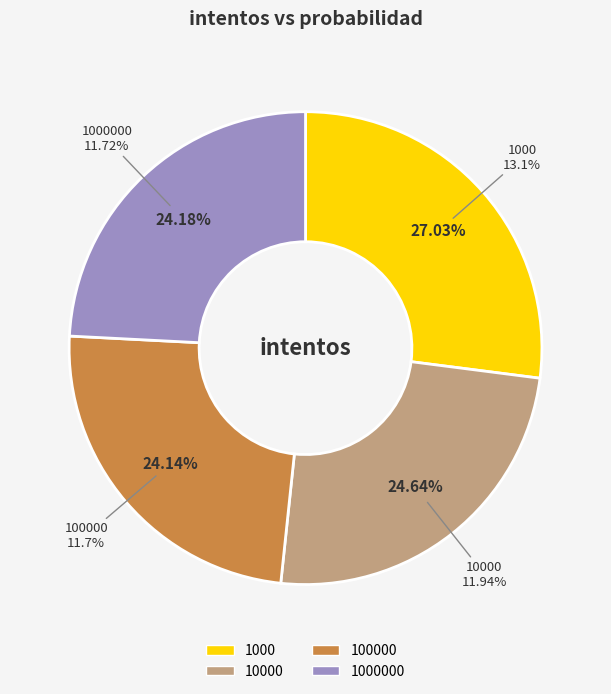

What is the change in value from 10000 to 1000000?

-0.2